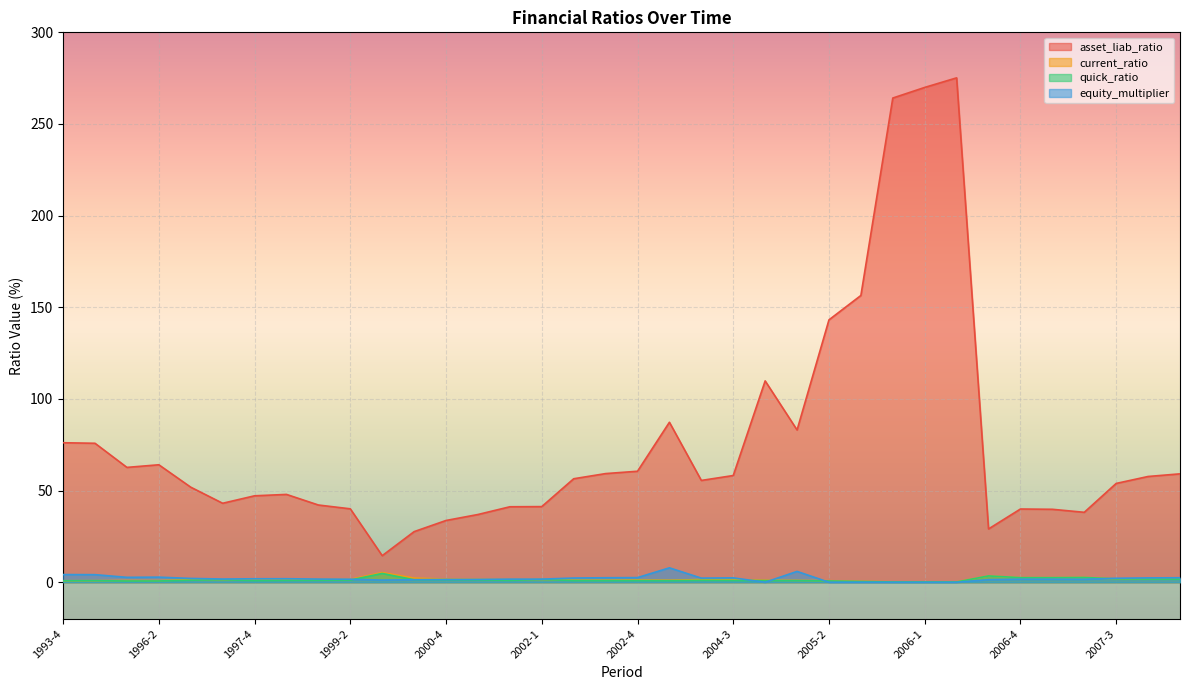

Reading left to right, transcribe all the data shown in this chart.

asset_liab_ratio: 76.1	75.8	62.7	64.1	51.9	43.1	47.2	47.9	42.1	40.1	14.5	27.6	33.7	37.0	41.2	41.3	56.5	59.3	60.6	87.3	55.5	58.2	109.8	83.1	143.2	156.5	264.2	269.9	275.2	29.1	40.0	39.8	38.2	53.9	57.7	59.1
current_ratio: 0.8	0.9	1.0	0.9	1.4	1.3	1.2	1.3	1.5	1.6	5.3	2.3	1.7	1.7	1.5	1.5	1.1	1.1	1.2	1.1	1.5	1.4	1.1	1.0	0.8	0.5	0.2	0.2	0.2	3.4	2.5	2.5	2.6	1.8	1.7	1.7
quick_ratio: 0.8	0.9	0.7	0.7	1.1	1.3	0.9	1.0	1.1	1.2	4.8	1.4	1.4	1.3	1.0	1.5	0.9	0.9	0.9	0.9	1.0	1.0	0.9	0.9	0.7	0.4	0.2	0.2	0.2	3.4	2.5	2.5	2.6	1.8	1.7	1.7
equity_multiplier: 4.2	4.1	2.7	2.8	2.1	1.8	1.9	1.9	1.7	1.7	1.2	1.4	1.5	1.6	1.7	1.7	2.3	2.5	2.5	7.9	2.2	2.4	0.0	5.9	0.0	0.0	0.0	0.0	0.0	1.4	1.7	1.7	1.6	2.2	2.4	2.4